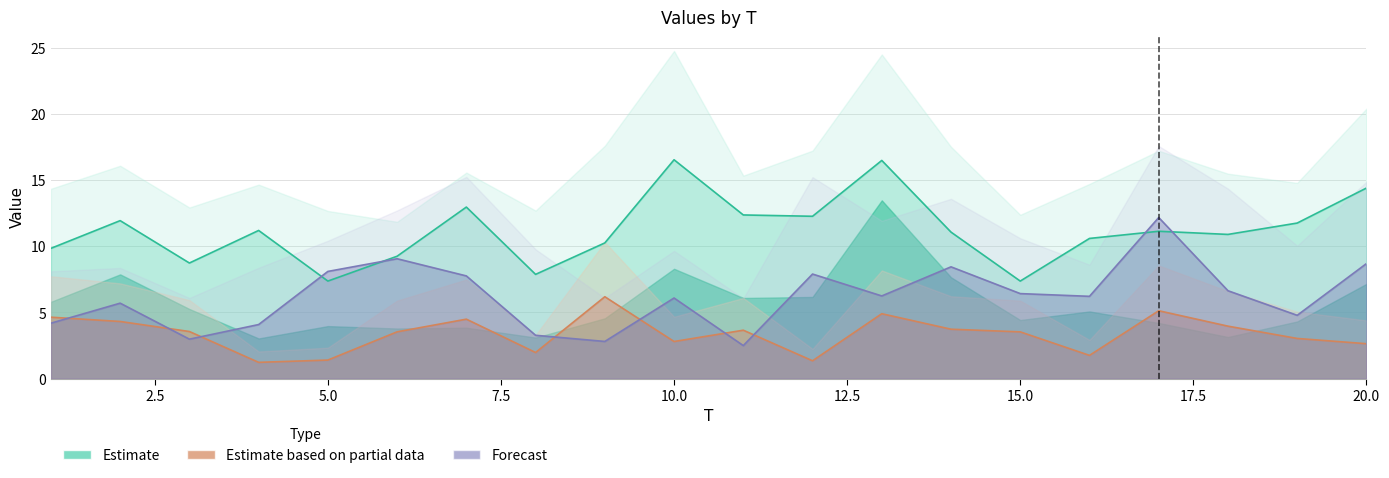

Where is the first local maximum for x2?

2